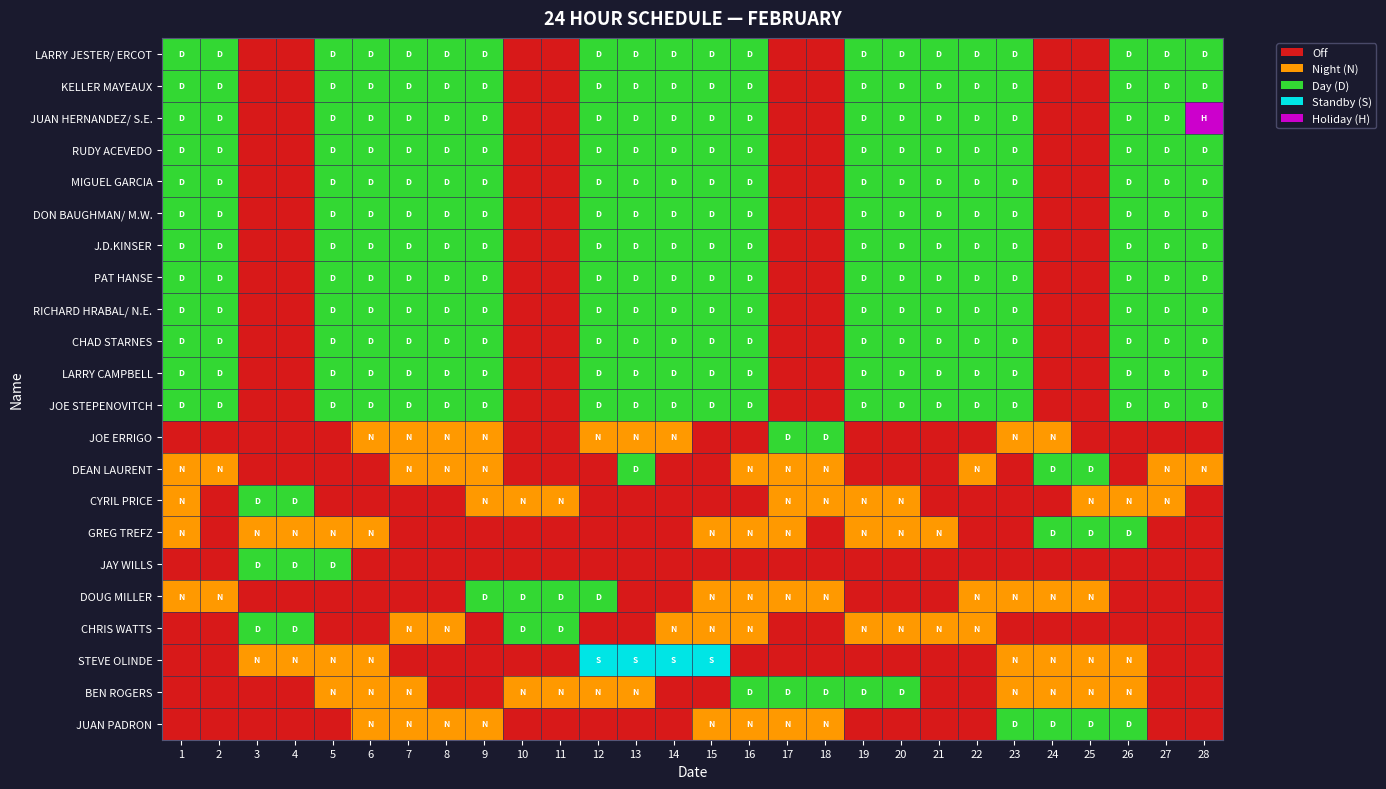

Reading left to right, list all the values displayed in this chart.

LARRY JESTER/ ERCOT: 1=2	2=2	3=0	4=0	5=2	6=2	7=2	8=2	9=2	10=0	11=0	12=2	13=2	14=2	15=2	16=2	17=0	18=0	19=2	20=2	21=2	22=2	23=2	24=0	25=0	26=2	27=2	28=2
KELLER MAYEAUX: 1=2	2=2	3=0	4=0	5=2	6=2	7=2	8=2	9=2	10=0	11=0	12=2	13=2	14=2	15=2	16=2	17=0	18=0	19=2	20=2	21=2	22=2	23=2	24=0	25=0	26=2	27=2	28=2
JUAN HERNANDEZ/ S.E.: 1=2	2=2	3=0	4=0	5=2	6=2	7=2	8=2	9=2	10=0	11=0	12=2	13=2	14=2	15=2	16=2	17=0	18=0	19=2	20=2	21=2	22=2	23=2	24=0	25=0	26=2	27=2	28=4
RUDY ACEVEDO: 1=2	2=2	3=0	4=0	5=2	6=2	7=2	8=2	9=2	10=0	11=0	12=2	13=2	14=2	15=2	16=2	17=0	18=0	19=2	20=2	21=2	22=2	23=2	24=0	25=0	26=2	27=2	28=2
MIGUEL GARCIA: 1=2	2=2	3=0	4=0	5=2	6=2	7=2	8=2	9=2	10=0	11=0	12=2	13=2	14=2	15=2	16=2	17=0	18=0	19=2	20=2	21=2	22=2	23=2	24=0	25=0	26=2	27=2	28=2
DON BAUGHMAN/ M.W.: 1=2	2=2	3=0	4=0	5=2	6=2	7=2	8=2	9=2	10=0	11=0	12=2	13=2	14=2	15=2	16=2	17=0	18=0	19=2	20=2	21=2	22=2	23=2	24=0	25=0	26=2	27=2	28=2
J.D.KINSER: 1=2	2=2	3=0	4=0	5=2	6=2	7=2	8=2	9=2	10=0	11=0	12=2	13=2	14=2	15=2	16=2	17=0	18=0	19=2	20=2	21=2	22=2	23=2	24=0	25=0	26=2	27=2	28=2
PAT HANSE: 1=2	2=2	3=0	4=0	5=2	6=2	7=2	8=2	9=2	10=0	11=0	12=2	13=2	14=2	15=2	16=2	17=0	18=0	19=2	20=2	21=2	22=2	23=2	24=0	25=0	26=2	27=2	28=2
RICHARD HRABAL/ N.E.: 1=2	2=2	3=0	4=0	5=2	6=2	7=2	8=2	9=2	10=0	11=0	12=2	13=2	14=2	15=2	16=2	17=0	18=0	19=2	20=2	21=2	22=2	23=2	24=0	25=0	26=2	27=2	28=2
CHAD STARNES: 1=2	2=2	3=0	4=0	5=2	6=2	7=2	8=2	9=2	10=0	11=0	12=2	13=2	14=2	15=2	16=2	17=0	18=0	19=2	20=2	21=2	22=2	23=2	24=0	25=0	26=2	27=2	28=2
LARRY CAMPBELL: 1=2	2=2	3=0	4=0	5=2	6=2	7=2	8=2	9=2	10=0	11=0	12=2	13=2	14=2	15=2	16=2	17=0	18=0	19=2	20=2	21=2	22=2	23=2	24=0	25=0	26=2	27=2	28=2
JOE STEPENOVITCH: 1=2	2=2	3=0	4=0	5=2	6=2	7=2	8=2	9=2	10=0	11=0	12=2	13=2	14=2	15=2	16=2	17=0	18=0	19=2	20=2	21=2	22=2	23=2	24=0	25=0	26=2	27=2	28=2
JOE ERRIGO: 1=0	2=0	3=0	4=0	5=0	6=1	7=1	8=1	9=1	10=0	11=0	12=1	13=1	14=1	15=0	16=0	17=2	18=2	19=0	20=0	21=0	22=0	23=1	24=1	25=0	26=0	27=0	28=0
DEAN LAURENT: 1=1	2=1	3=0	4=0	5=0	6=0	7=1	8=1	9=1	10=0	11=0	12=0	13=2	14=0	15=0	16=1	17=1	18=1	19=0	20=0	21=0	22=1	23=0	24=2	25=2	26=0	27=1	28=1
CYRIL PRICE: 1=1	2=0	3=2	4=2	5=0	6=0	7=0	8=0	9=1	10=1	11=1	12=0	13=0	14=0	15=0	16=0	17=1	18=1	19=1	20=1	21=0	22=0	23=0	24=0	25=1	26=1	27=1	28=0
GREG TREFZ: 1=1	2=0	3=1	4=1	5=1	6=1	7=0	8=0	9=0	10=0	11=0	12=0	13=0	14=0	15=1	16=1	17=1	18=0	19=1	20=1	21=1	22=0	23=0	24=2	25=2	26=2	27=0	28=0
JAY WILLS: 1=0	2=0	3=2	4=2	5=2	6=0	7=0	8=0	9=0	10=0	11=0	12=0	13=0	14=0	15=0	16=0	17=0	18=0	19=0	20=0	21=0	22=0	23=0	24=0	25=0	26=0	27=0	28=0
DOUG MILLER: 1=1	2=1	3=0	4=0	5=0	6=0	7=0	8=0	9=2	10=2	11=2	12=2	13=0	14=0	15=1	16=1	17=1	18=1	19=0	20=0	21=0	22=1	23=1	24=1	25=1	26=0	27=0	28=0
CHRIS WATTS: 1=0	2=0	3=2	4=2	5=0	6=0	7=1	8=1	9=0	10=2	11=2	12=0	13=0	14=1	15=1	16=1	17=0	18=0	19=1	20=1	21=1	22=1	23=0	24=0	25=0	26=0	27=0	28=0
STEVE OLINDE: 1=0	2=0	3=1	4=1	5=1	6=1	7=0	8=0	9=0	10=0	11=0	12=3	13=3	14=3	15=3	16=0	17=0	18=0	19=0	20=0	21=0	22=0	23=1	24=1	25=1	26=1	27=0	28=0
BEN ROGERS: 1=0	2=0	3=0	4=0	5=1	6=1	7=1	8=0	9=0	10=1	11=1	12=1	13=1	14=0	15=0	16=2	17=2	18=2	19=2	20=2	21=0	22=0	23=1	24=1	25=1	26=1	27=0	28=0
JUAN PADRON: 1=0	2=0	3=0	4=0	5=0	6=1	7=1	8=1	9=1	10=0	11=0	12=0	13=0	14=0	15=1	16=1	17=1	18=1	19=0	20=0	21=0	22=0	23=2	24=2	25=2	26=2	27=0	28=0